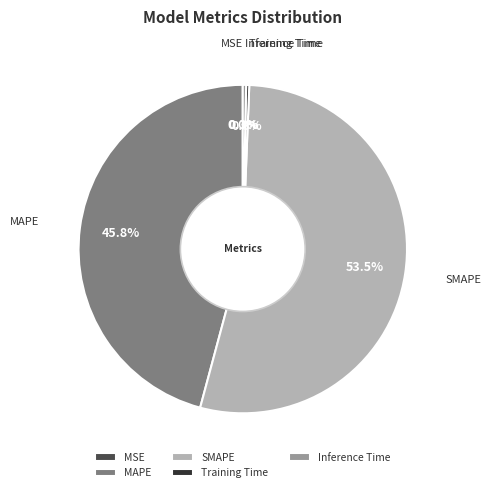

The MAPE slice represents 59% of the pie. True or false?

False